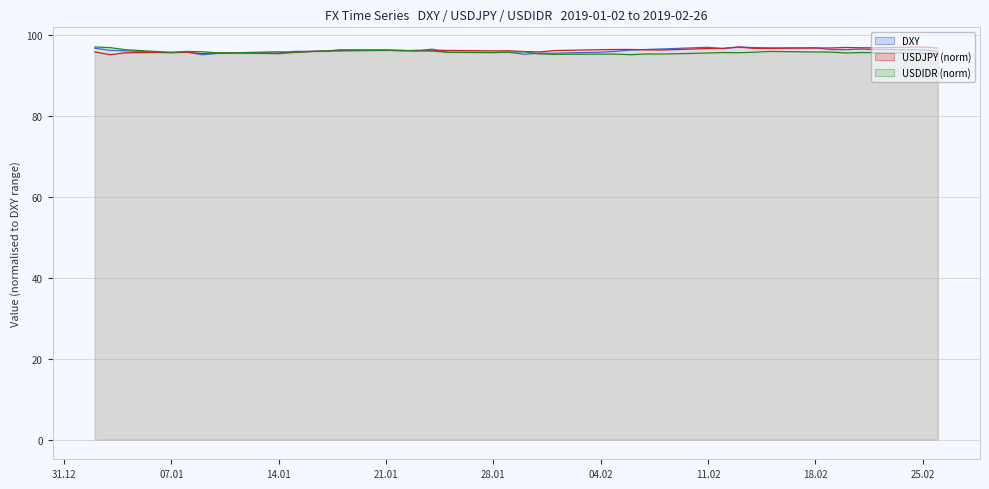

What is the maximum value for USDJPY?

97.1